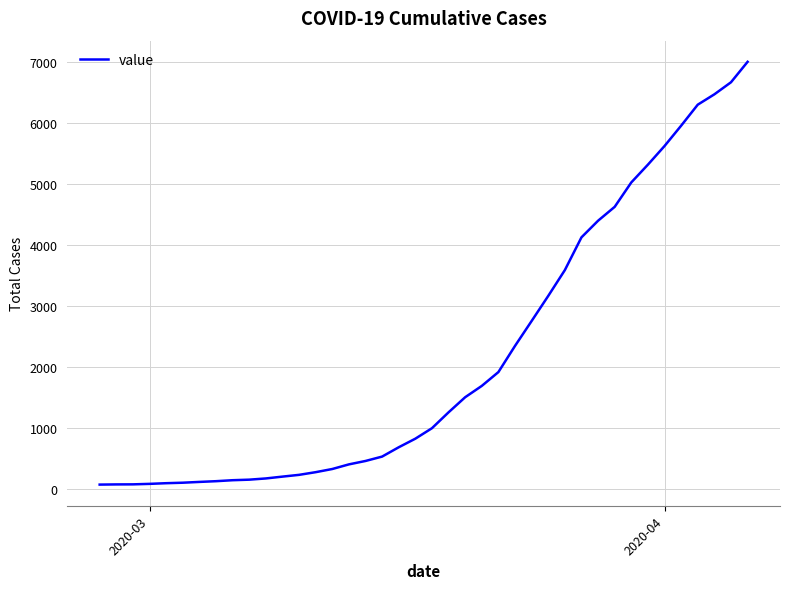

How many values are below 991?

20